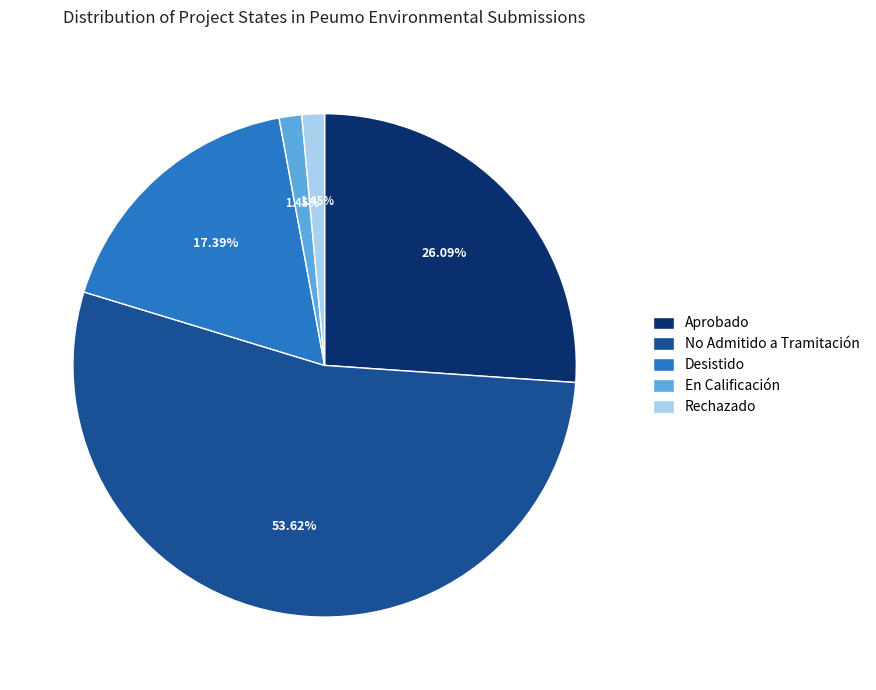

Does No Admitido a Tramitación account for over 50% of the chart?

Yes